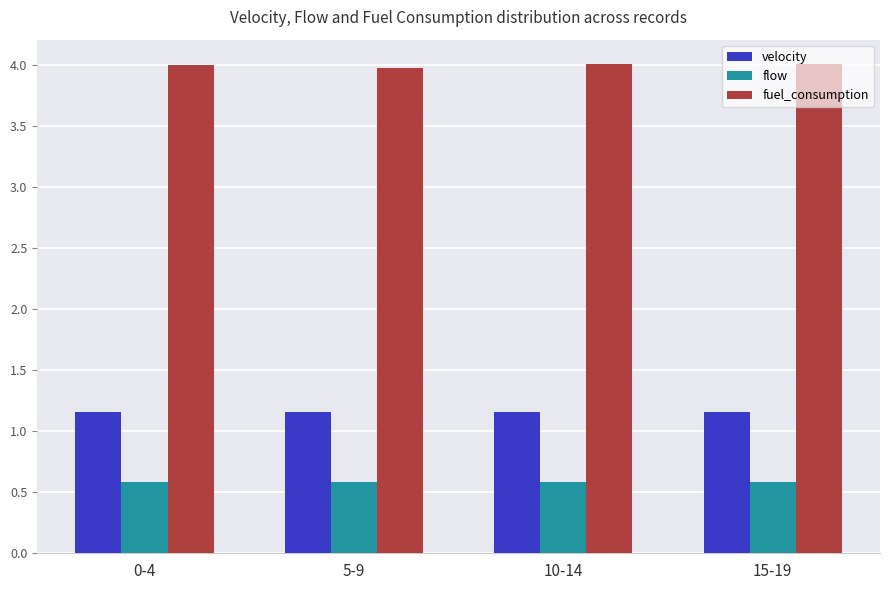

What is the sum of the fuel_consumption values at 10-14 and 5-9?

8.0